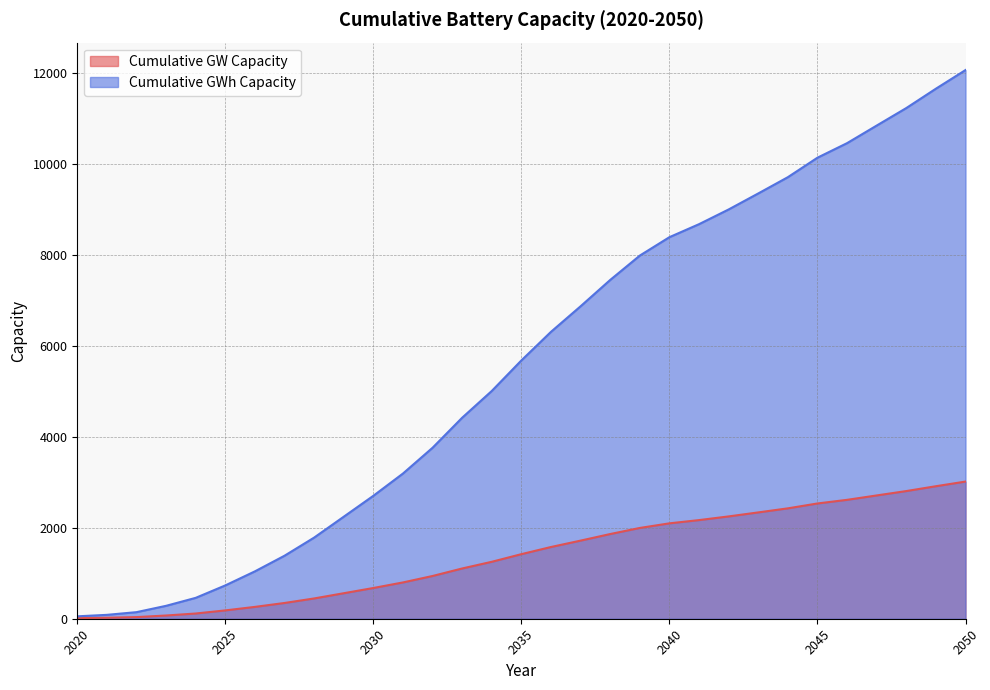

List the series in order of their overall mean, highest first.

Cumulative GWh Capacity, Cumulative GW Capacity